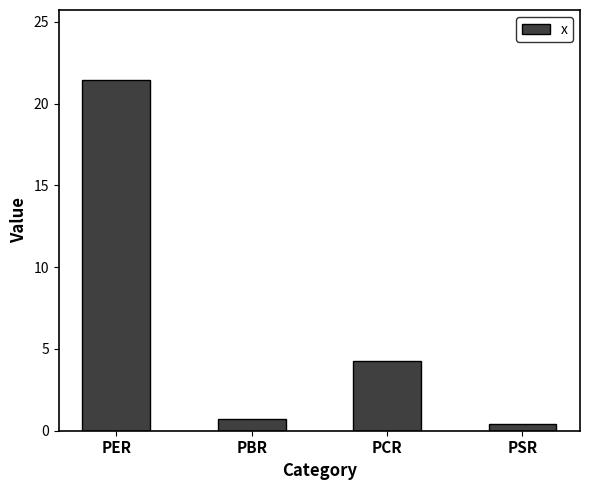

What value does the data have at PER?

21.4